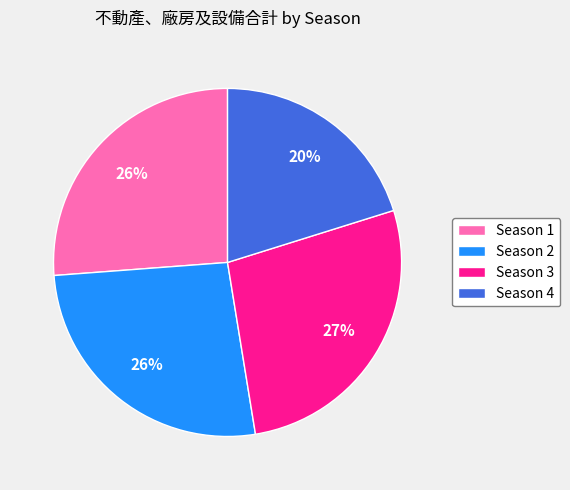

To the nearest percent, what portion does Season 4 represent?

20%